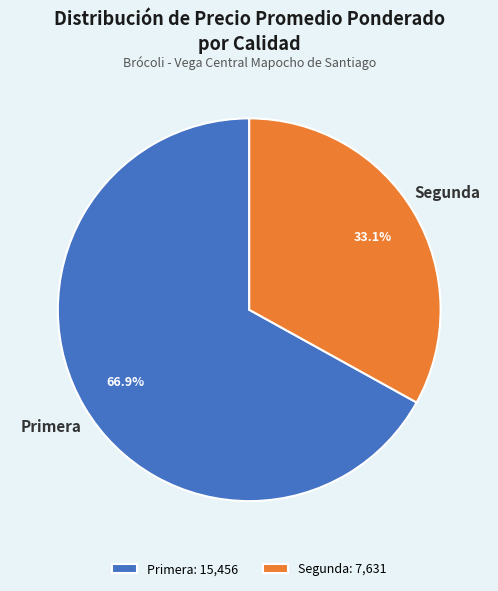

Rank the categories by value from lowest to highest.

Segunda: 7,631, Primera: 15,456